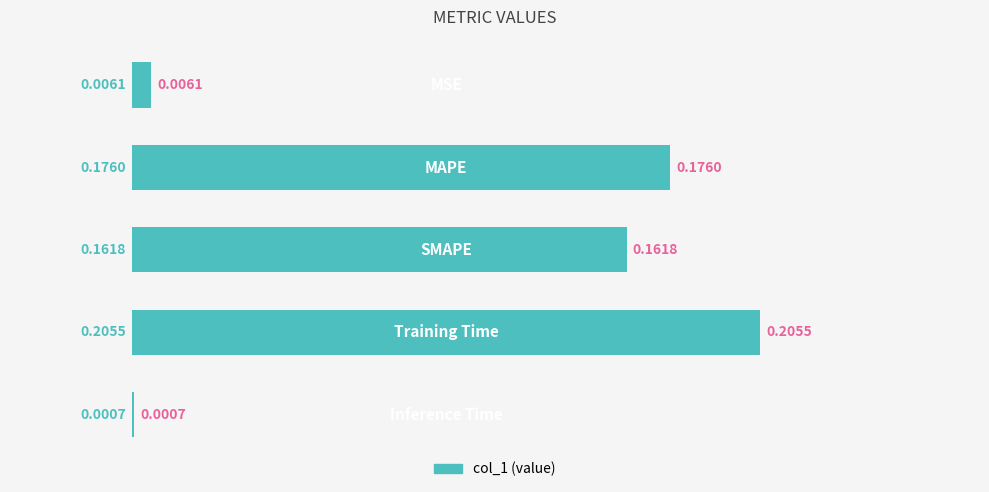

What is the sum of all values?

0.6